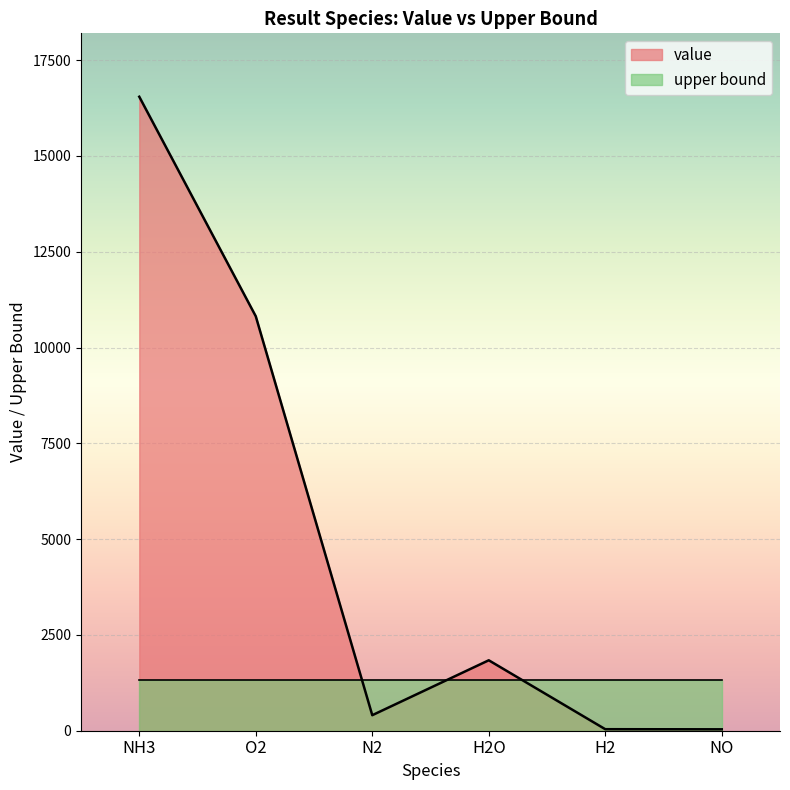

What is the change in value from N2 to H2O?

+1433.1